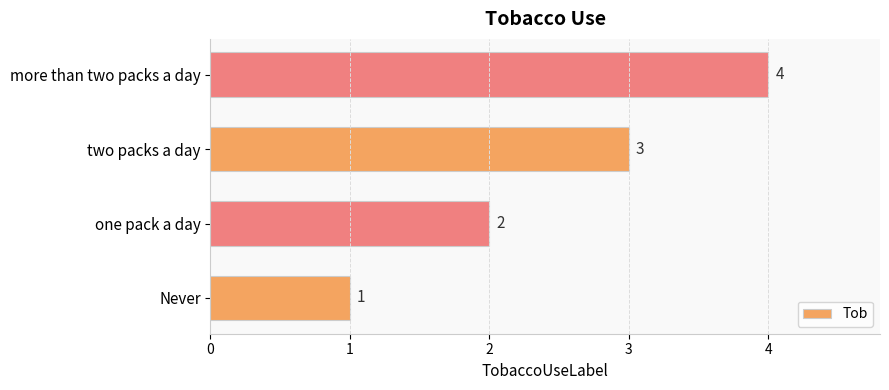

The value at one pack a day is 1. True or false?

False